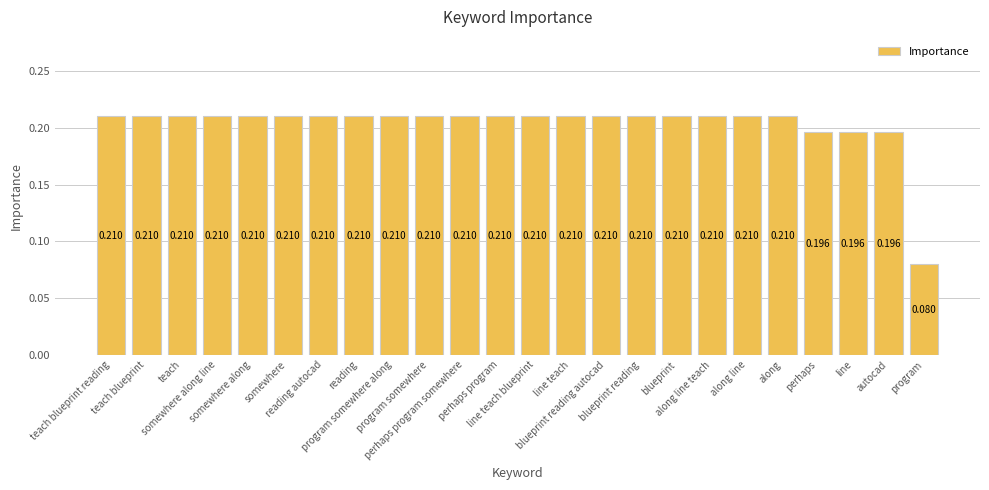

Rank the categories by value from lowest to highest.

program, perhaps, line, autocad, teach blueprint reading, teach blueprint, teach, somewhere along line, somewhere along, somewhere, reading autocad, reading, program somewhere along, program somewhere, perhaps program somewhere, perhaps program, line teach blueprint, line teach, blueprint reading autocad, blueprint reading, blueprint, along line teach, along line, along